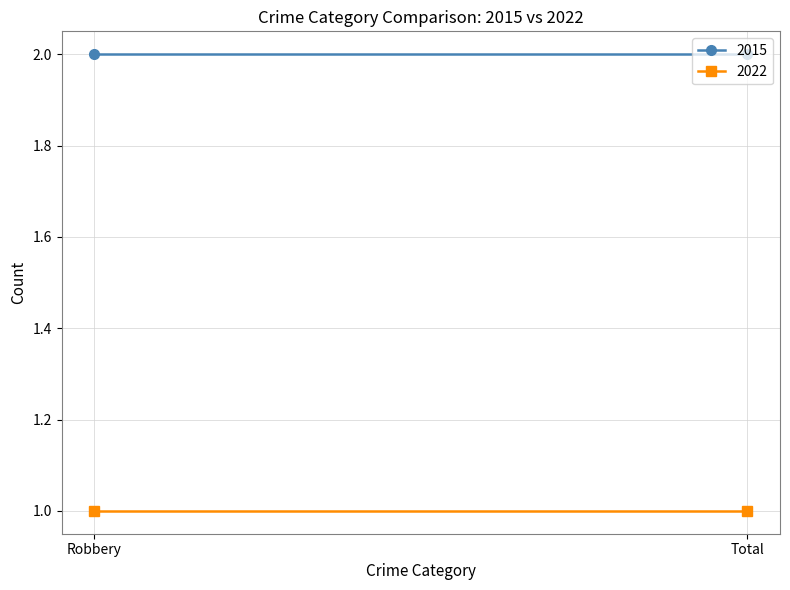

What is the total value across all series at Total?

3